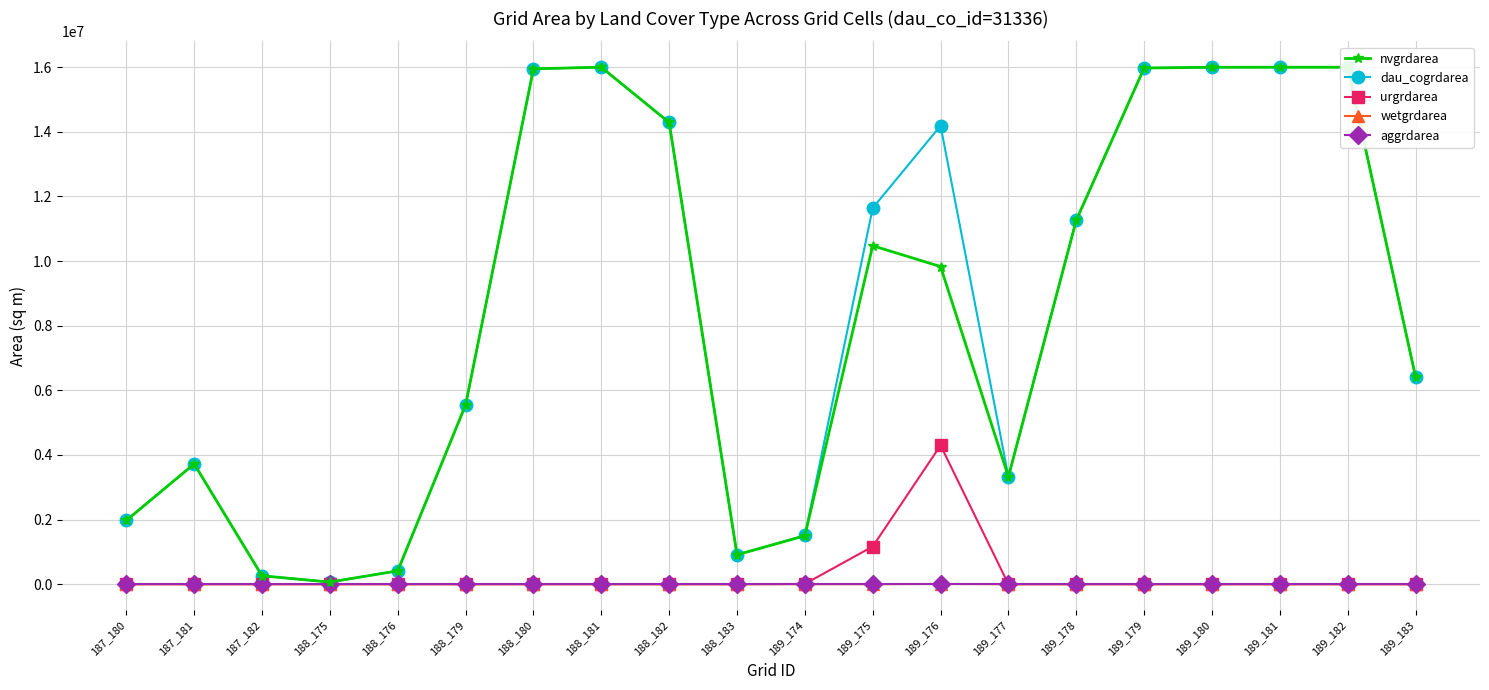

What is the greatest value displayed?

16001100